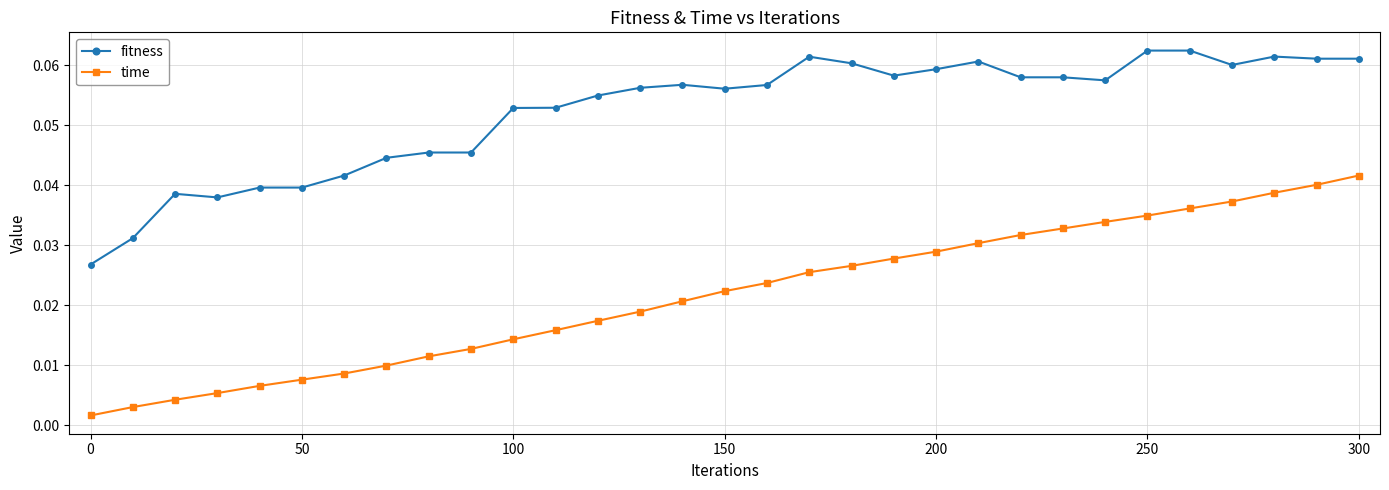

Which series has the widest spread of values?

time